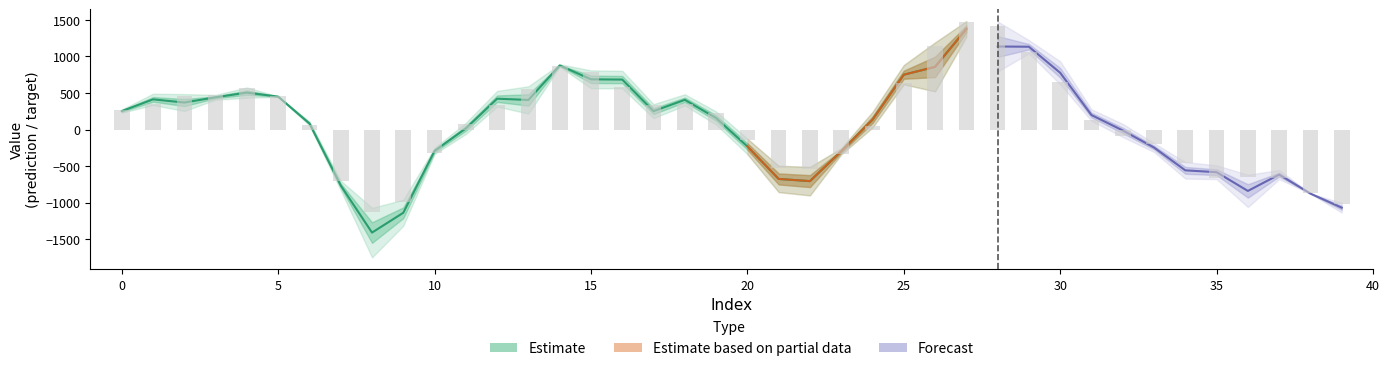

The target series shows -46.2 at 33. True or false?

False